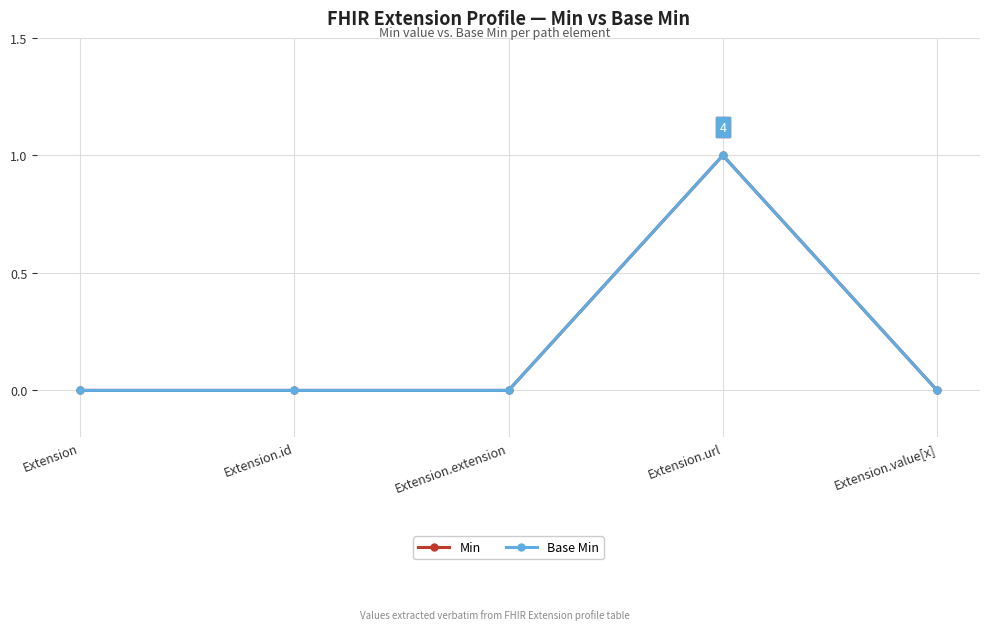

True or false: Base Min and Min cross at least once.

False